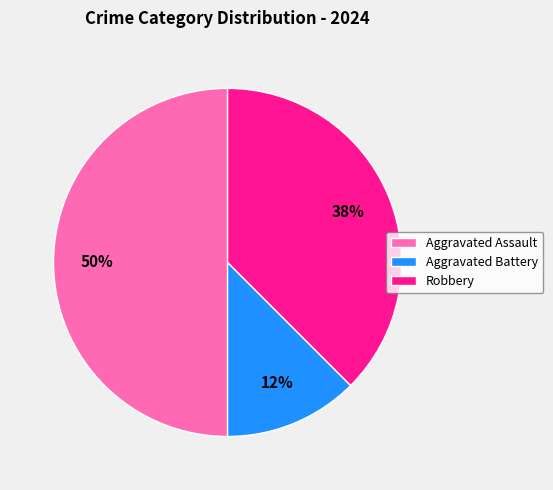

Combined, do Aggravated Assault and Robbery account for over 50%?

Yes